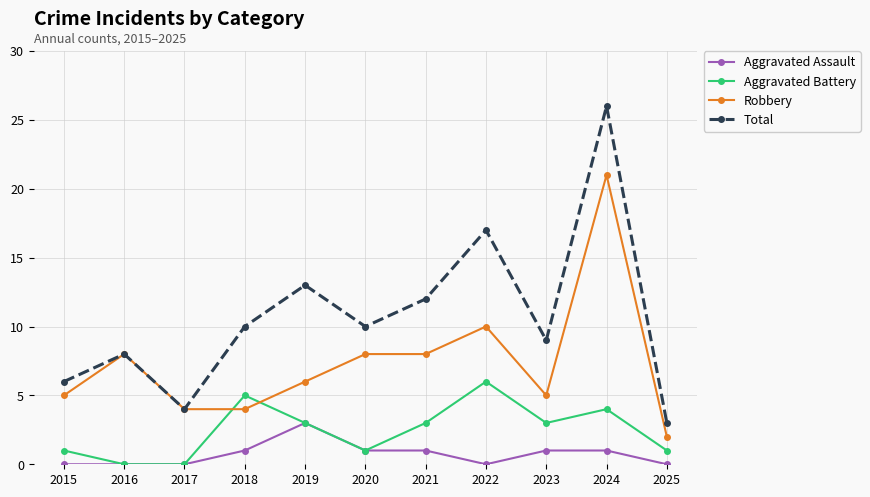

How many data points in Robbery are less than 6?

5